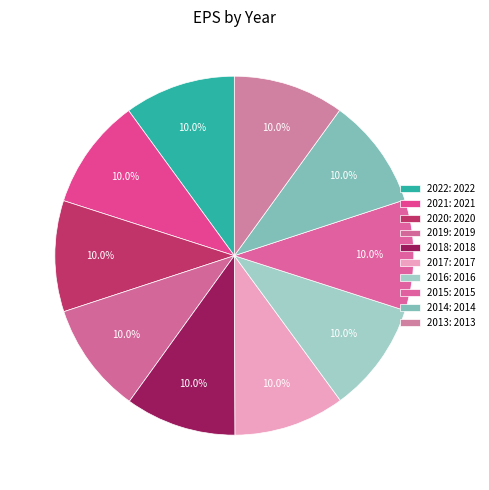

Between 2022 and 2014, which is larger?

2022